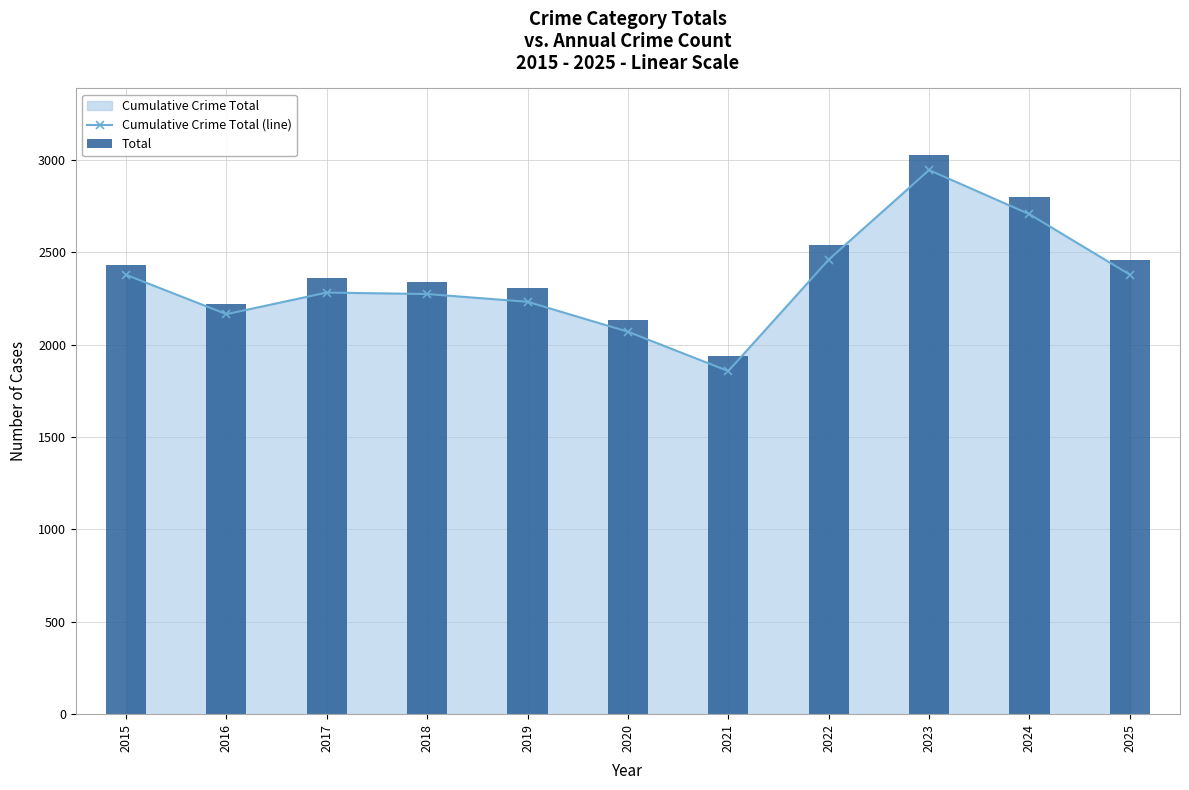

What is the value of the Cumulative Crime Total (line) point at the 2nd from the left?

2165